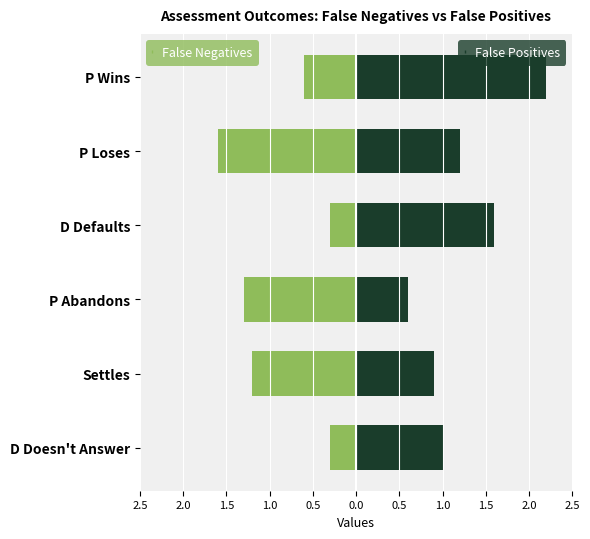

Rank the series by their average value, from highest to lowest.

False Positives, False Negatives